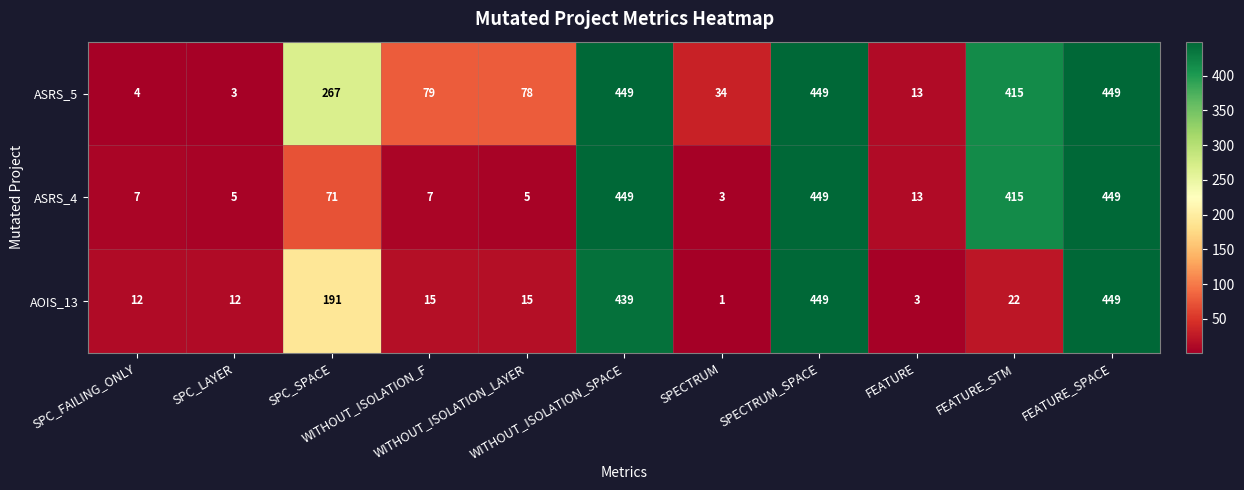

Which series has the largest range (max minus min)?

AOIS_13